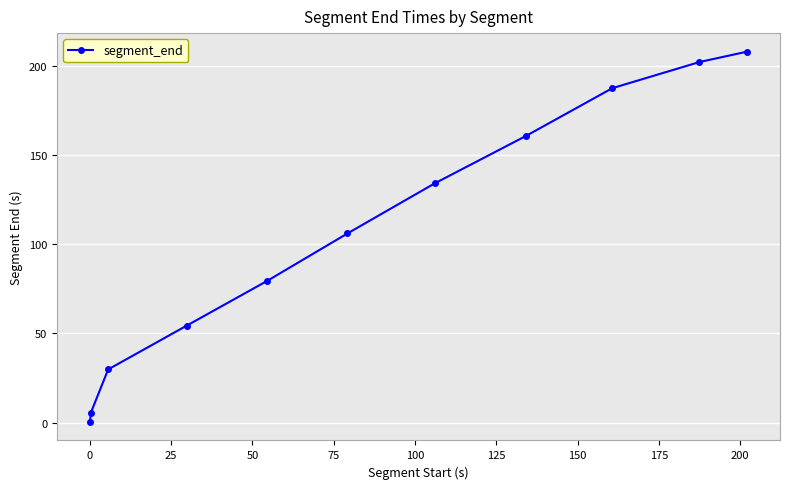

What is the sum of all values?

1167.6